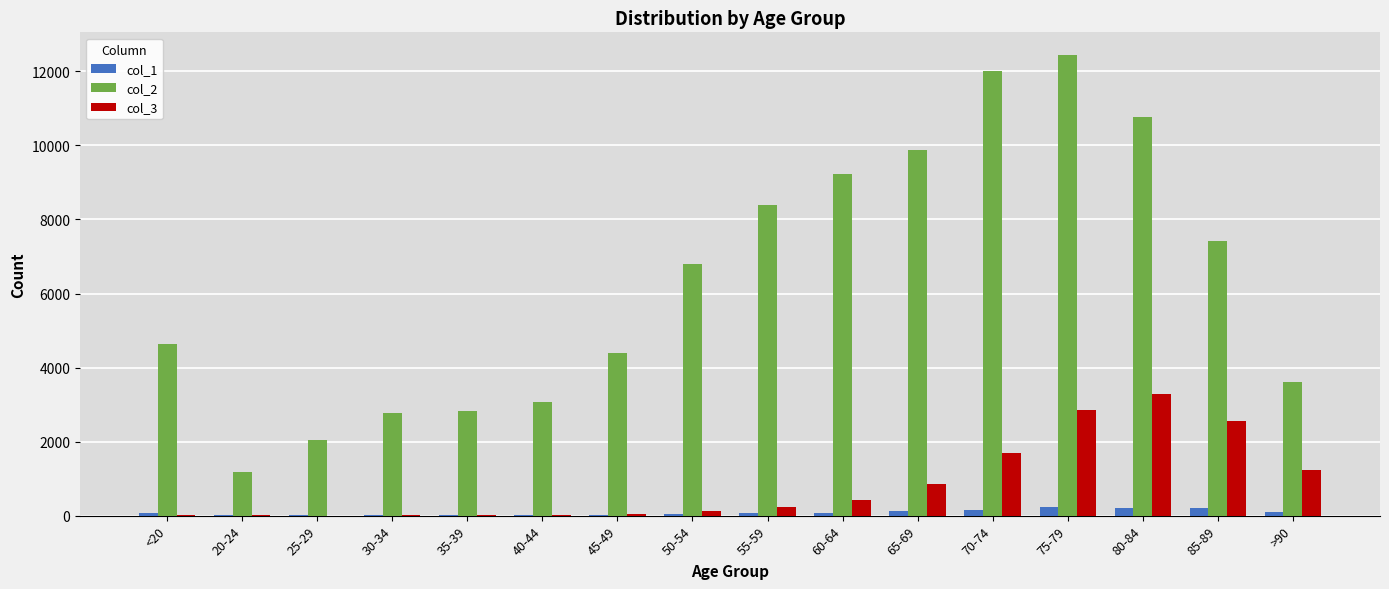

The col_2 series shows 2765 at 30-34. True or false?

True